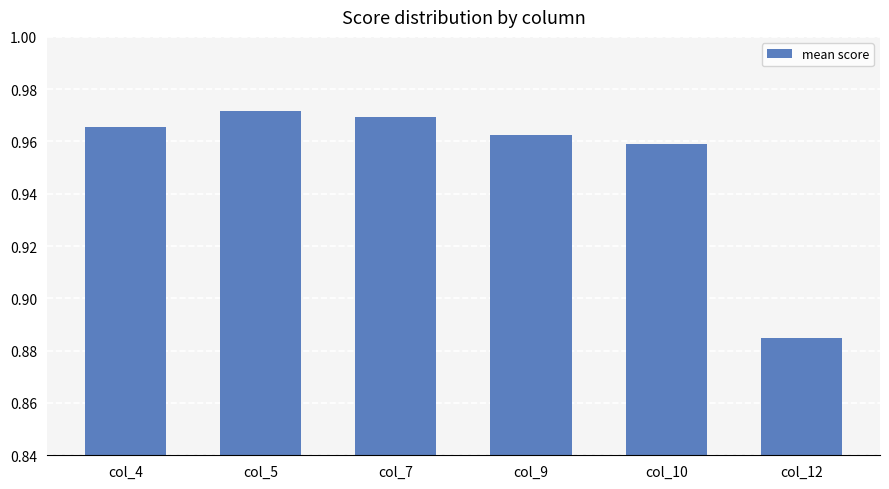

List the labels in order of value, largest first.

col_5, col_7, col_4, col_9, col_10, col_12